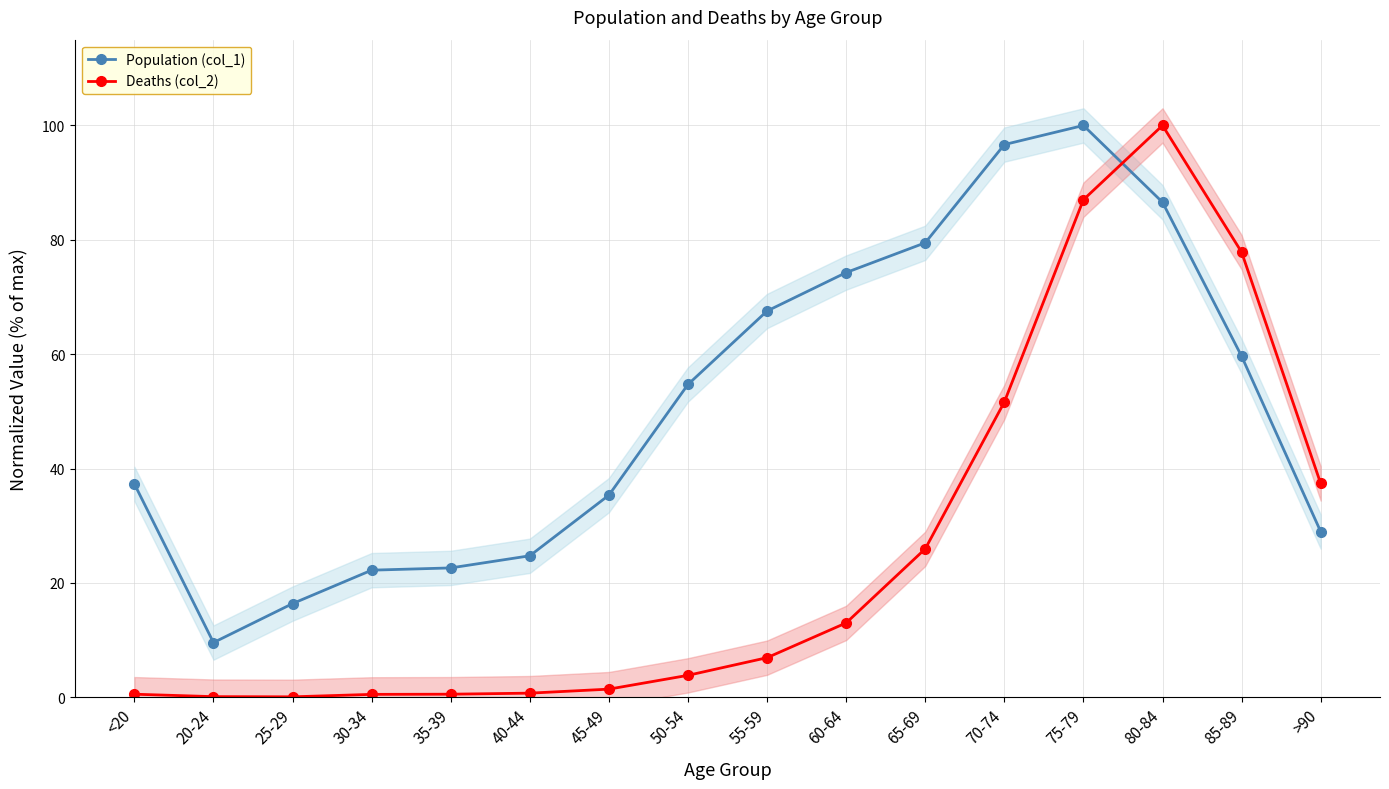

Between 75-79 and 30-34, which is larger?

75-79